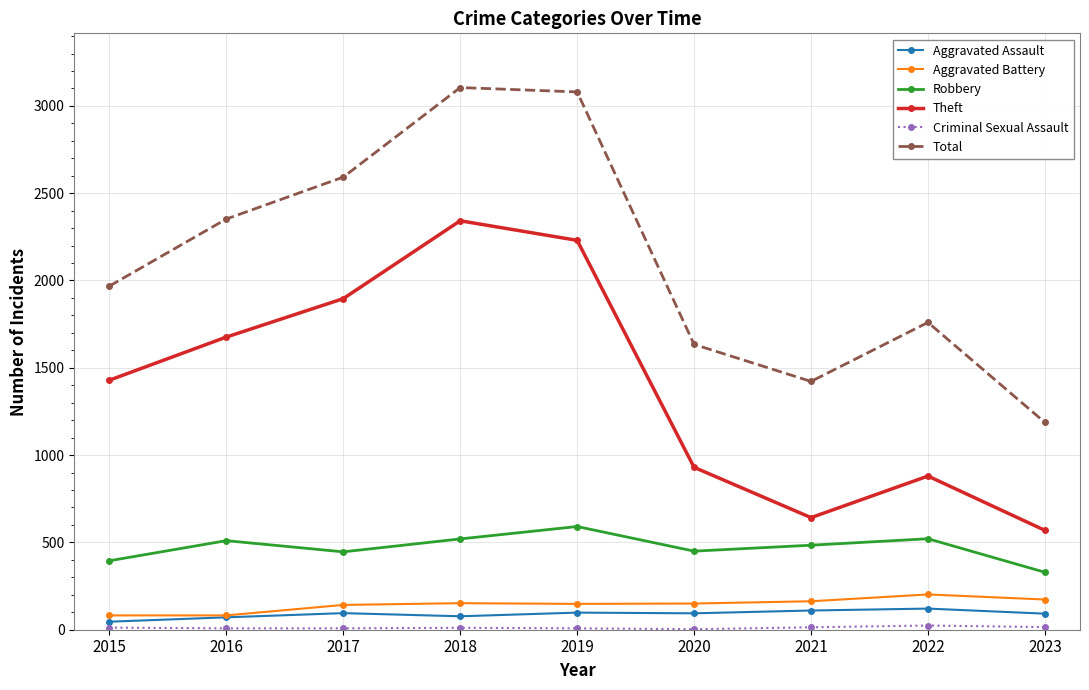

True or false: Aggravated Assault and Robbery cross at least once.

False